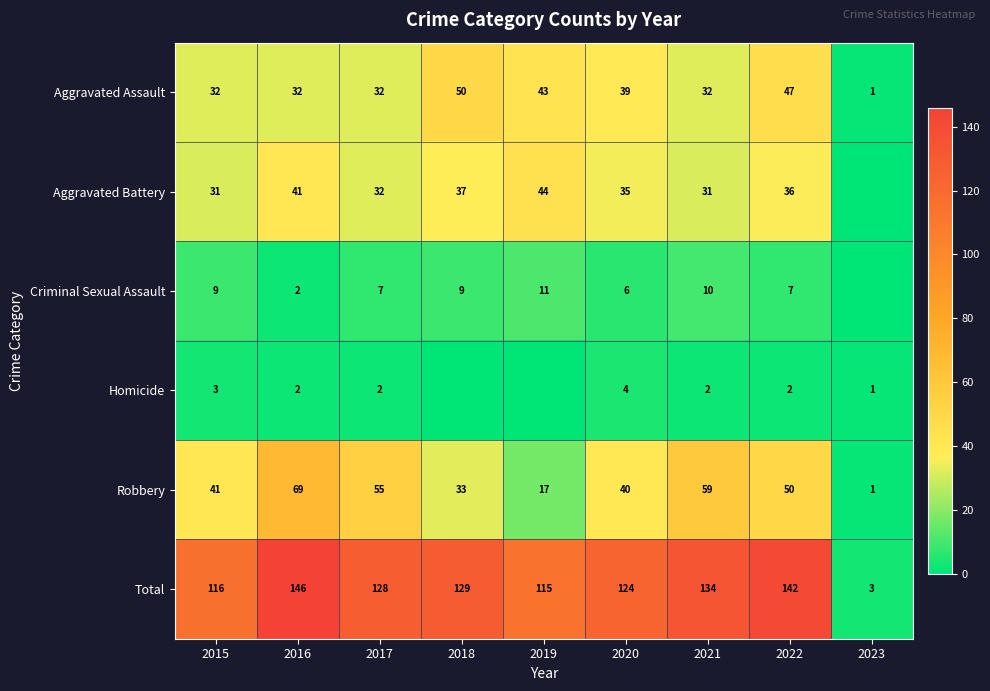

At which category does the chart reach its peak across all series?

2016